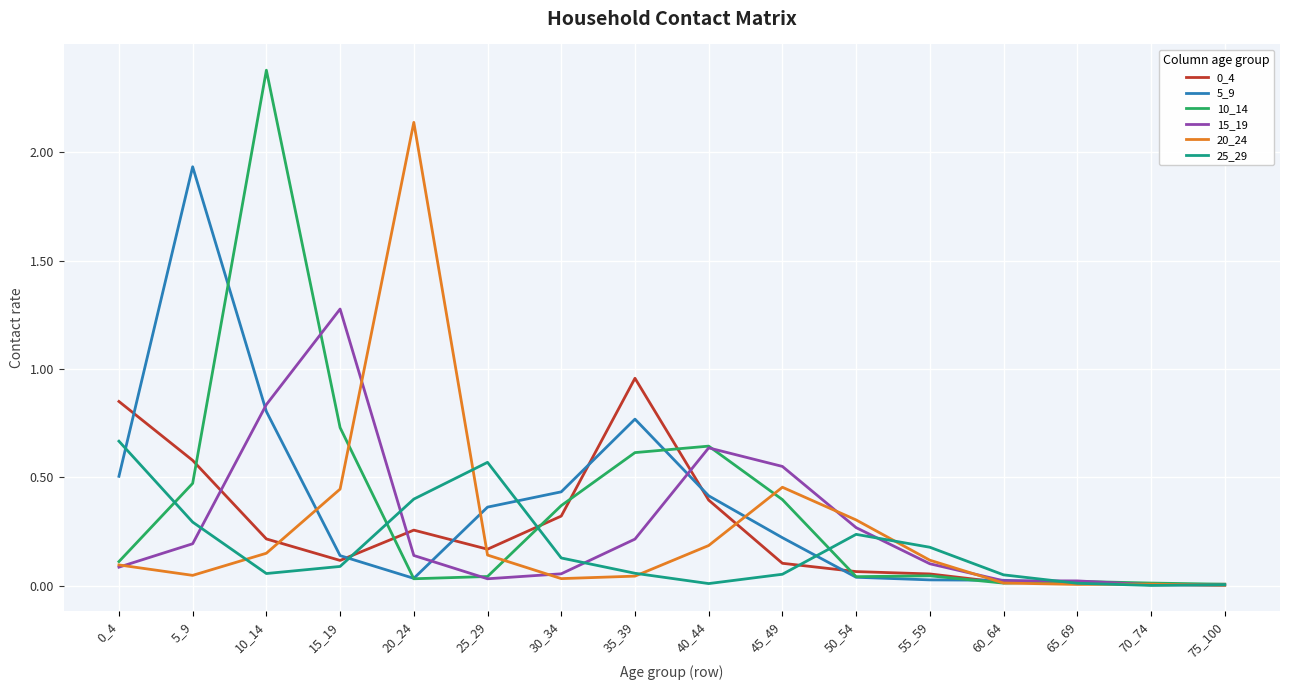

True or false: 15_19 has a value of 0.1 at 20_24.

True